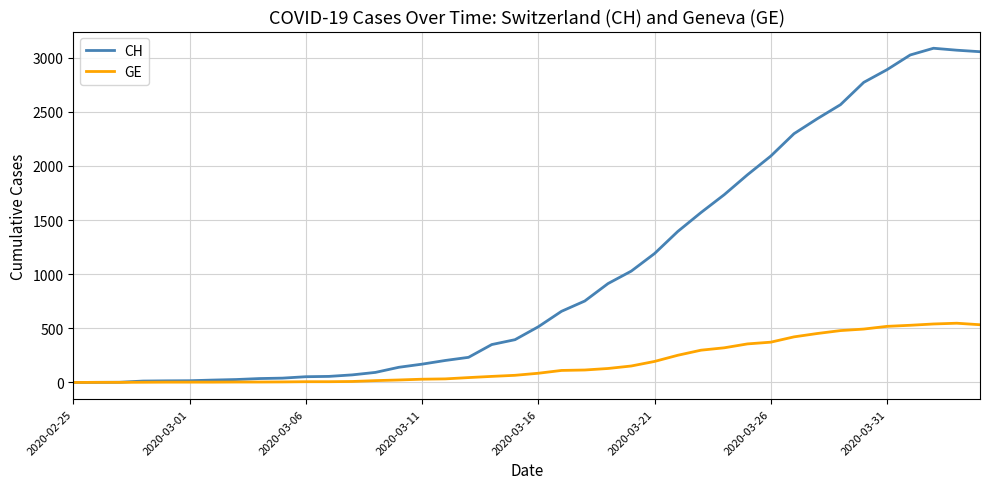

What is the highest value of the GE series?

547